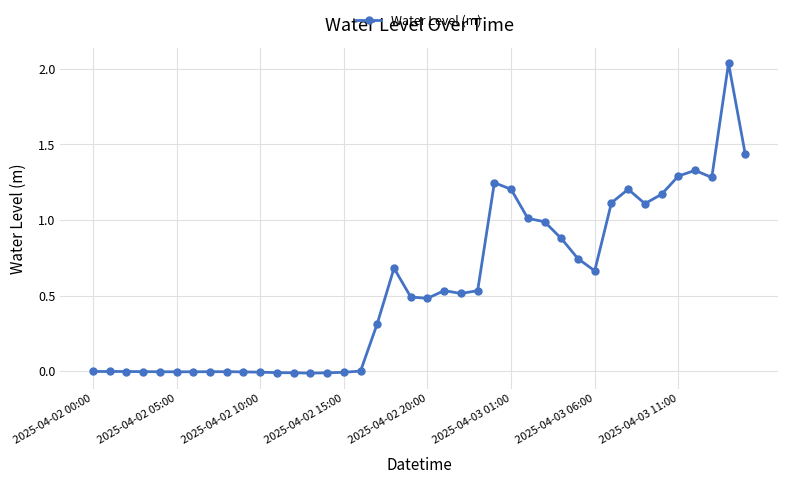

True or false: there are more than 2 points higher than both neighbors.

True